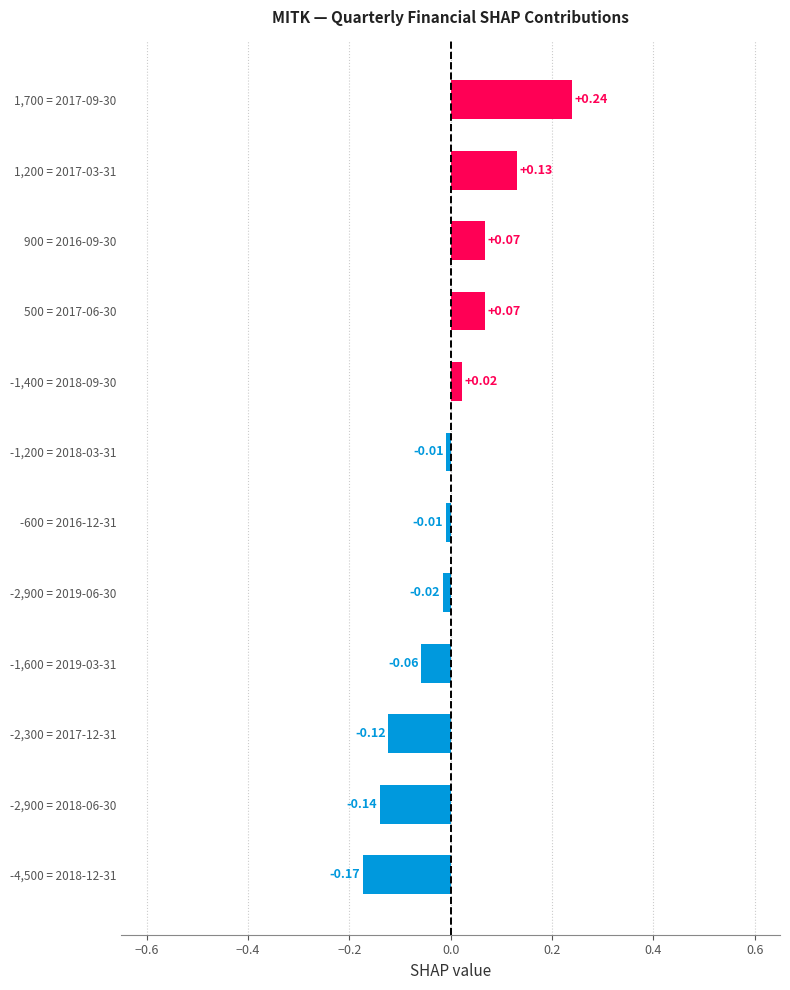

What is the difference between the maximum and minimum values?

0.4